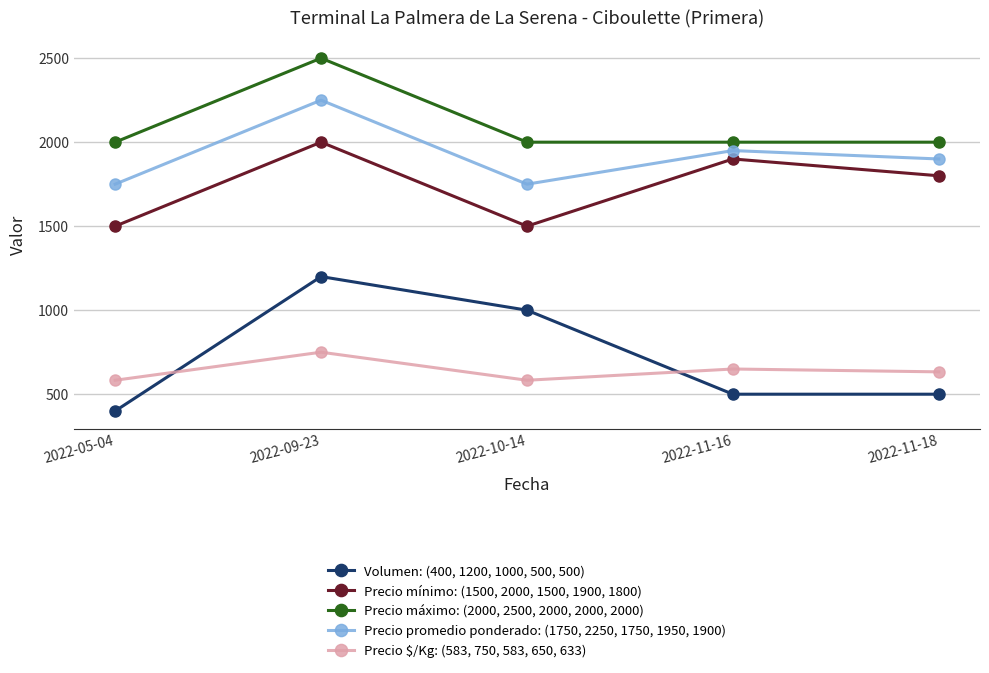

What is the difference between the highest and lowest values at 2022-11-16?

1500